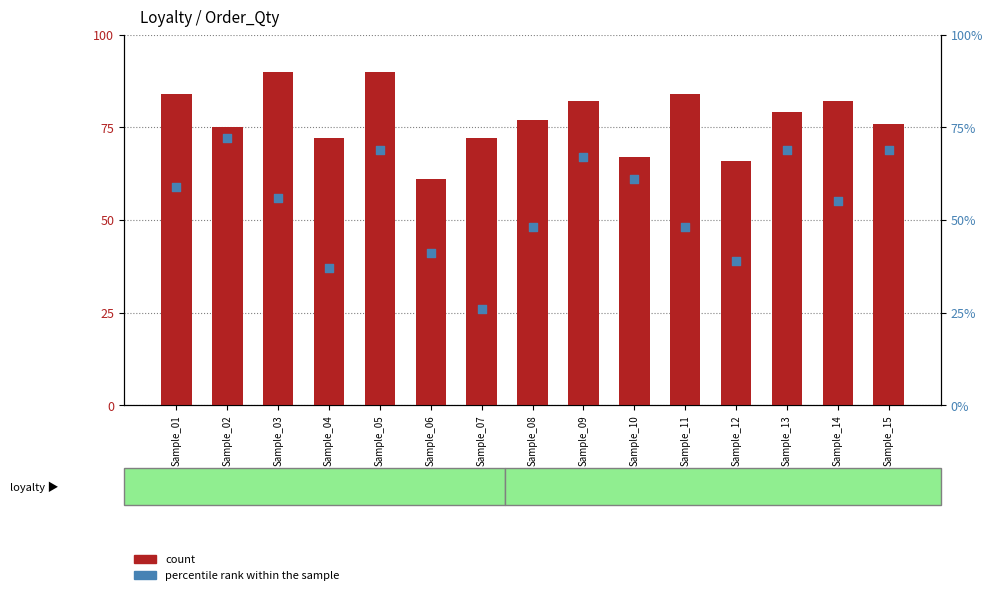

At how many categories does at least one series exceed 48?

15